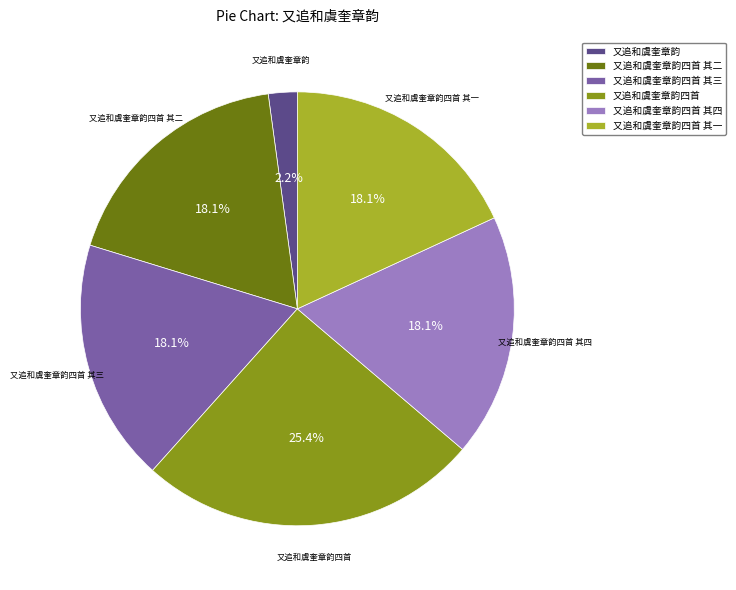

True or false: 又追和虞奎章韵四首 其一 accounts for 18% of the total.

True